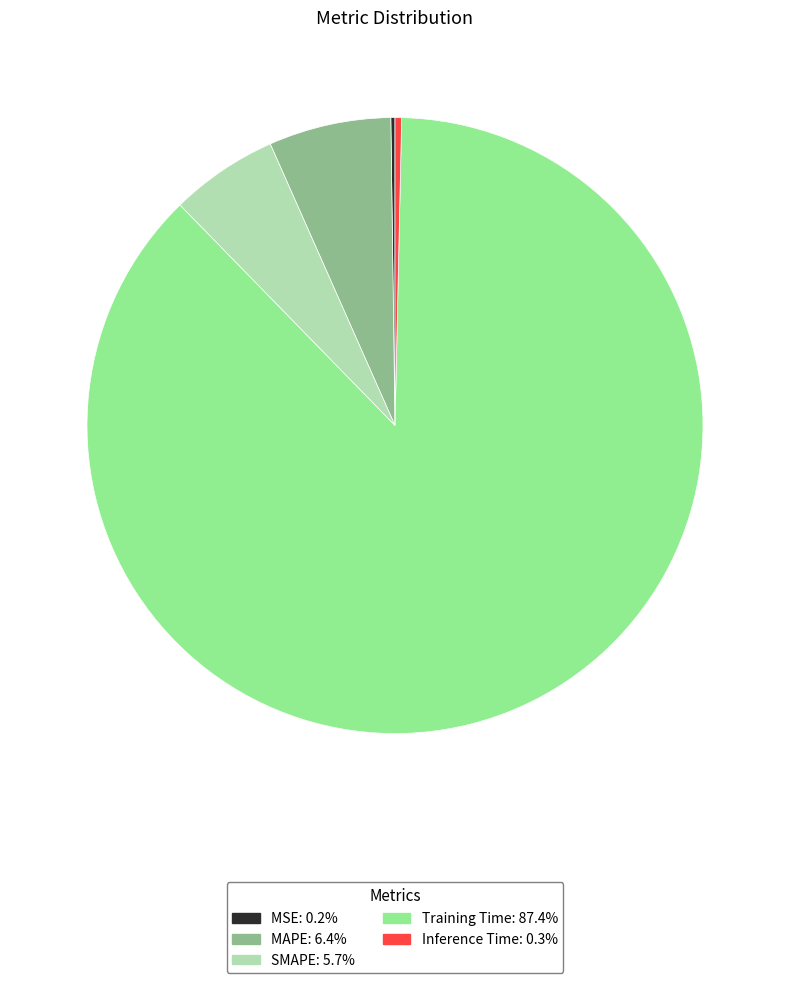

Combined, do Training Time: 87.4% and Inference Time: 0.3% account for over 50%?

Yes